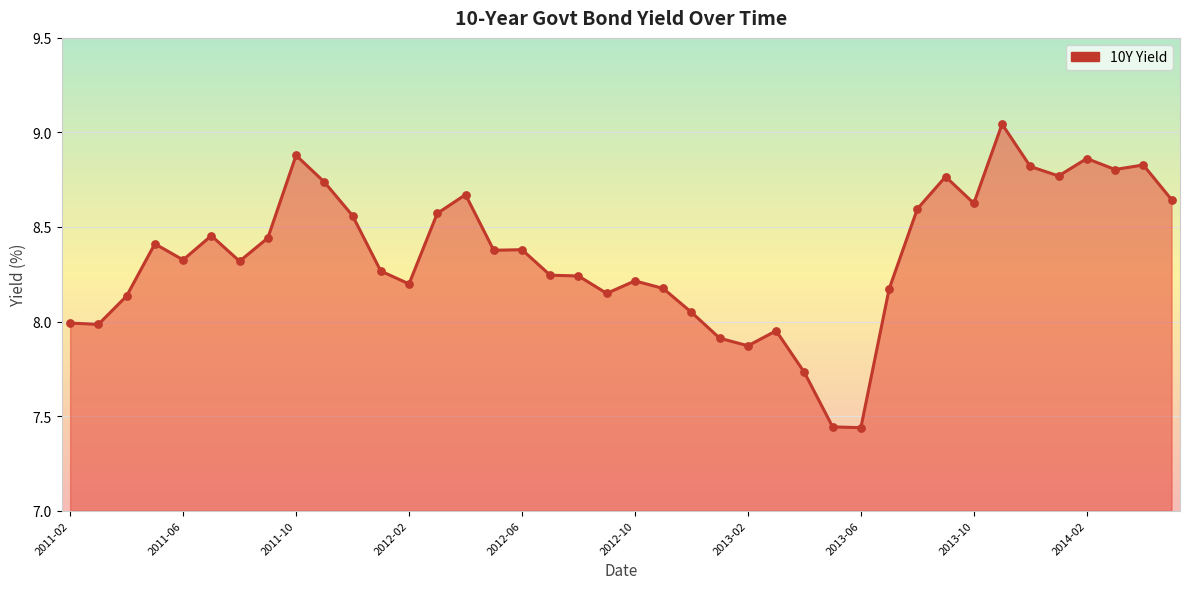

What is the difference between the maximum and minimum values?

1.6